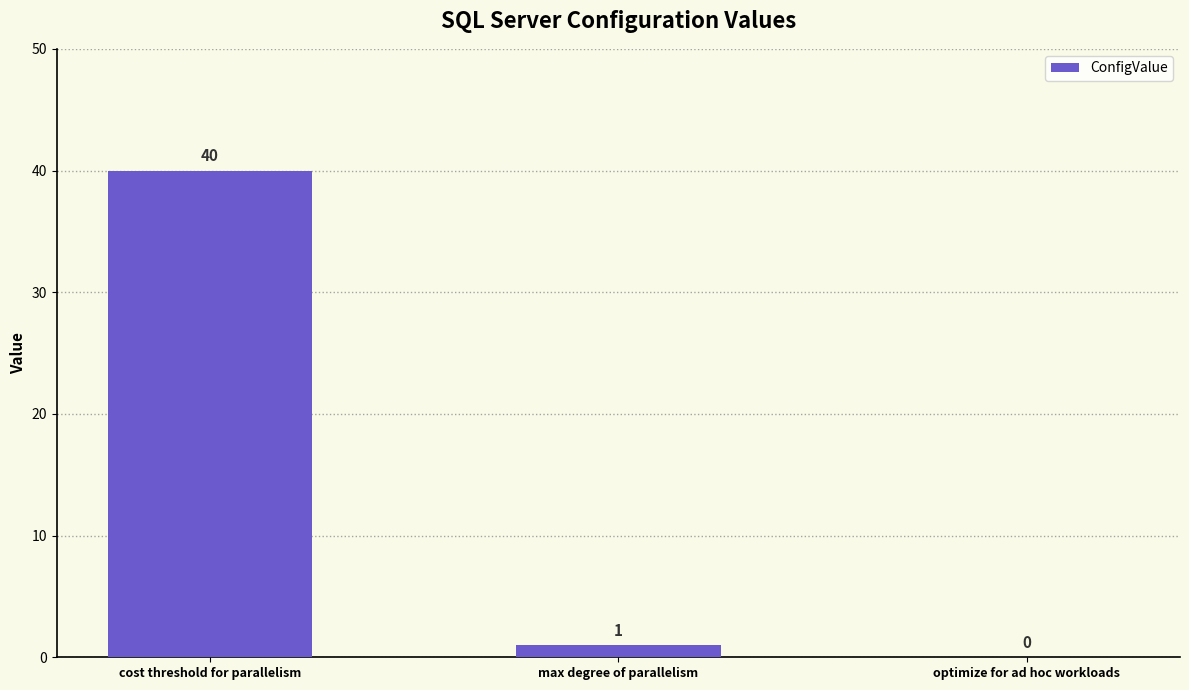

What is the sum of the values at optimize for ad hoc workloads and cost threshold for parallelism?

40